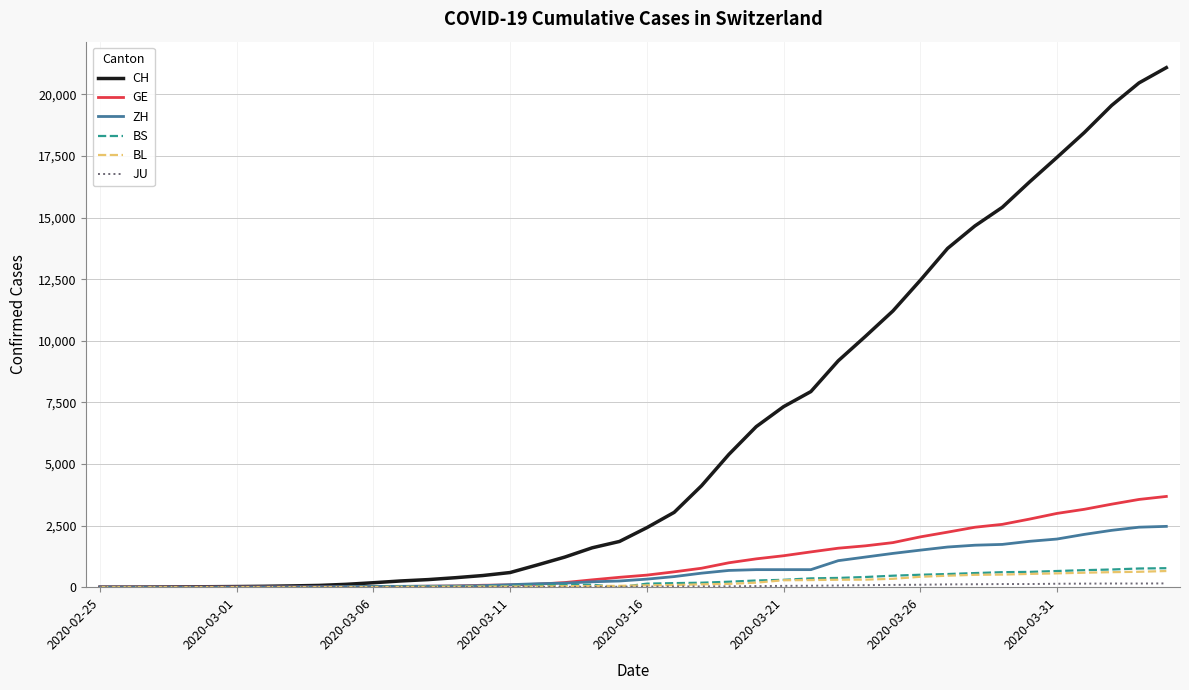

Which series has the widest spread of values?

CH